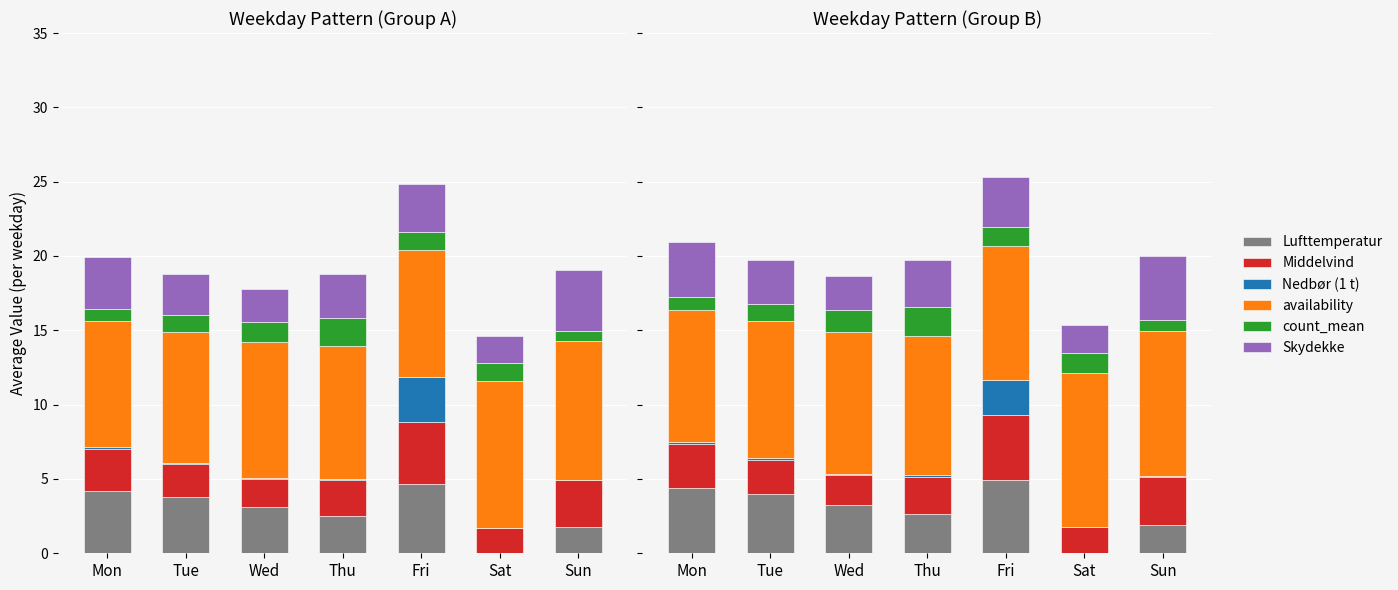

Where is Skydekke nearest to the value 3?

Tue